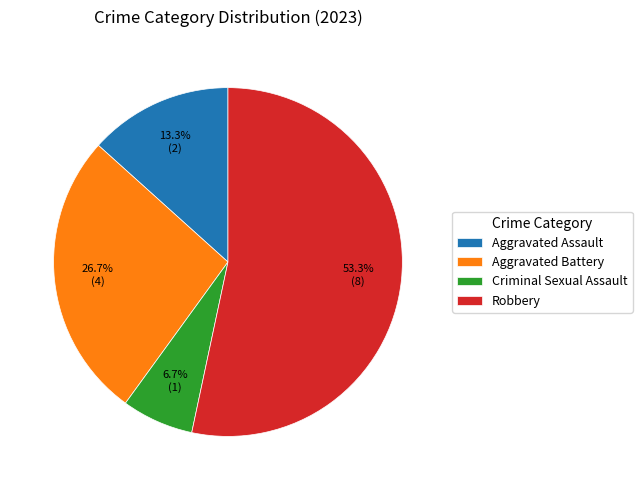

Which slice is the smallest?

Criminal Sexual Assault